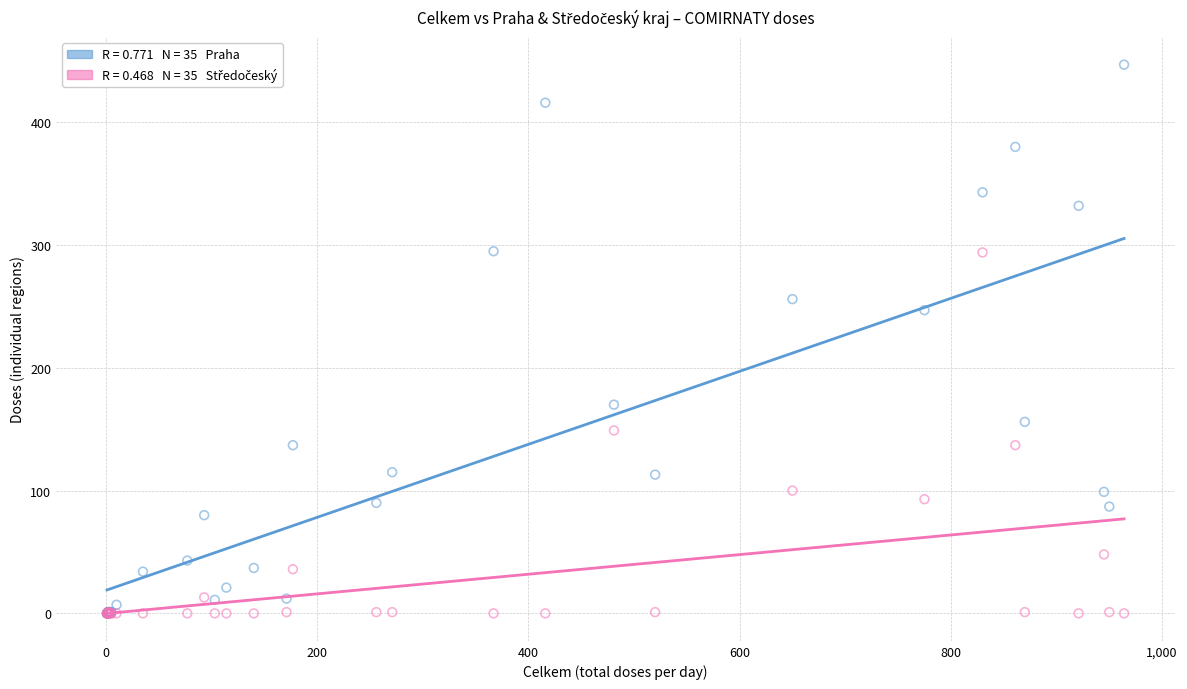

Across all series, what Y value is closest to 223?

247